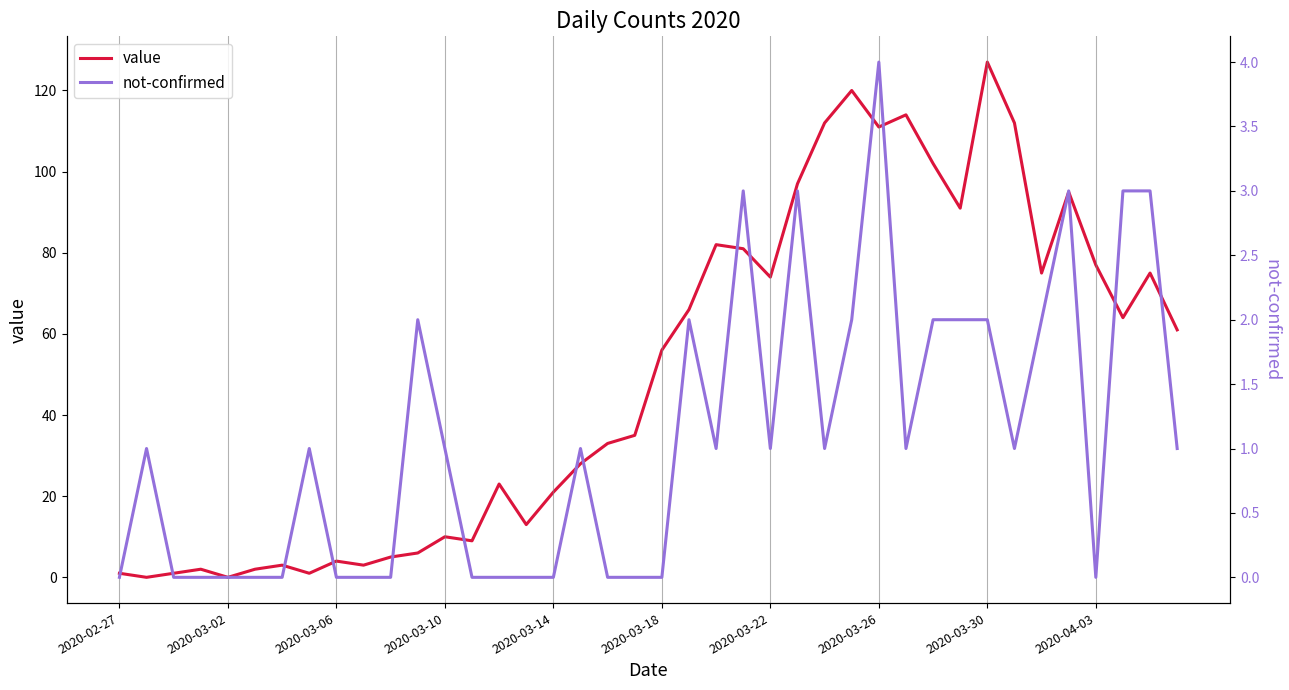

The value series shows 18 at 2020-03-10. True or false?

False